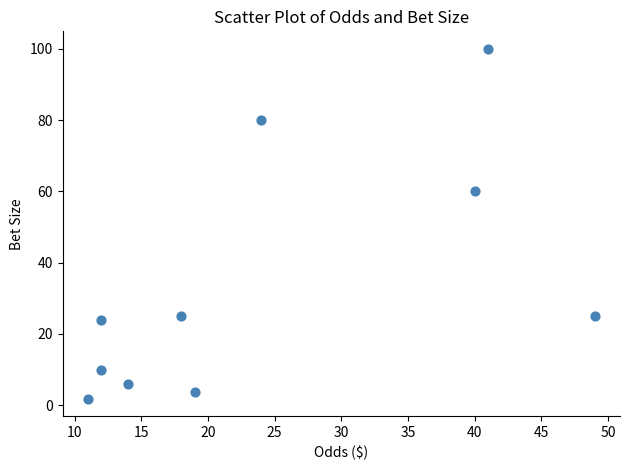

What is the range of Y values (max minus min)?

98.1